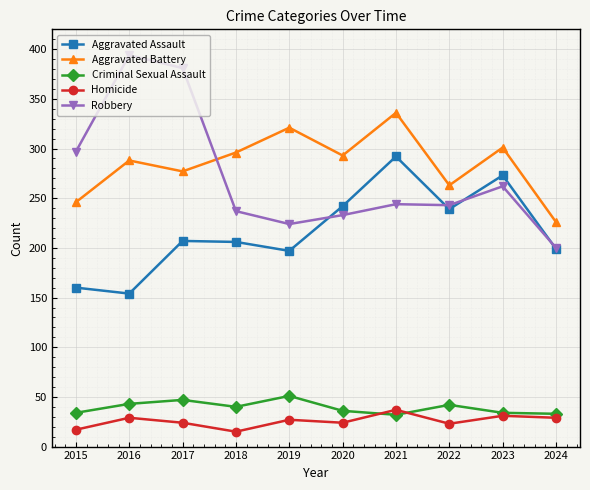

What is the smallest value displayed?

15